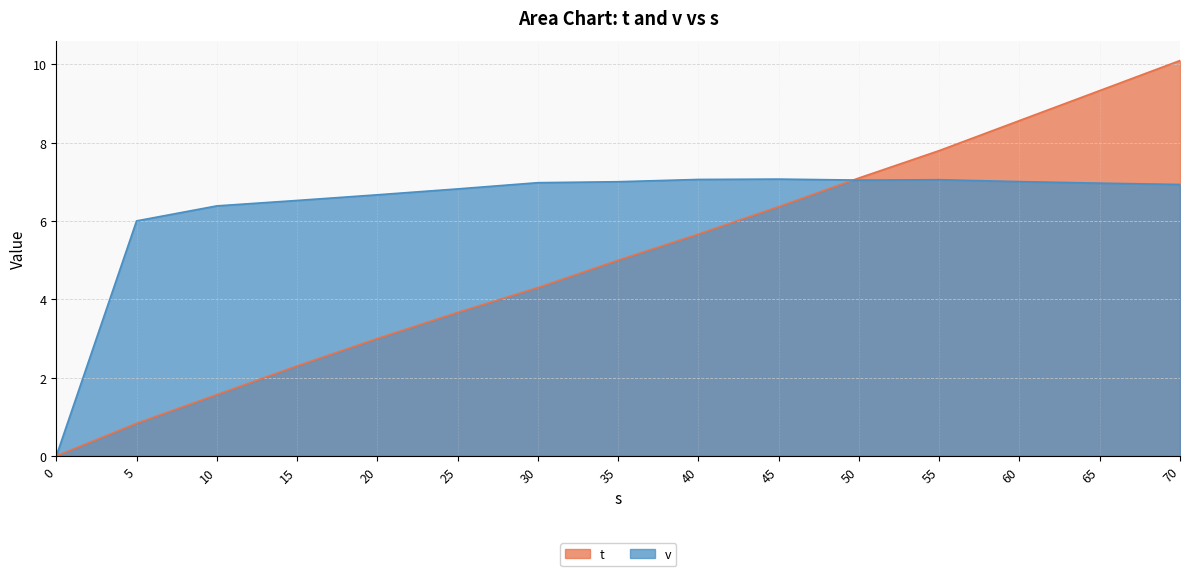

Reading left to right, transcribe all the data shown in this chart.

t: 0.0=0.0	5.0=0.8	10.0=1.6	15.0=2.3	20.0=3.0	25.0=3.7	30.0=4.3	35.0=5.0	40.0=5.7	45.0=6.4	50.0=7.1	55.0=7.8	60.0=8.6	65.0=9.3	70.0=10.1
v: 0.0=0.0	5.0=6.0	10.0=6.4	15.0=6.5	20.0=6.7	25.0=6.8	30.0=7.0	35.0=7.0	40.0=7.1	45.0=7.1	50.0=7.0	55.0=7.1	60.0=7.0	65.0=7.0	70.0=6.9